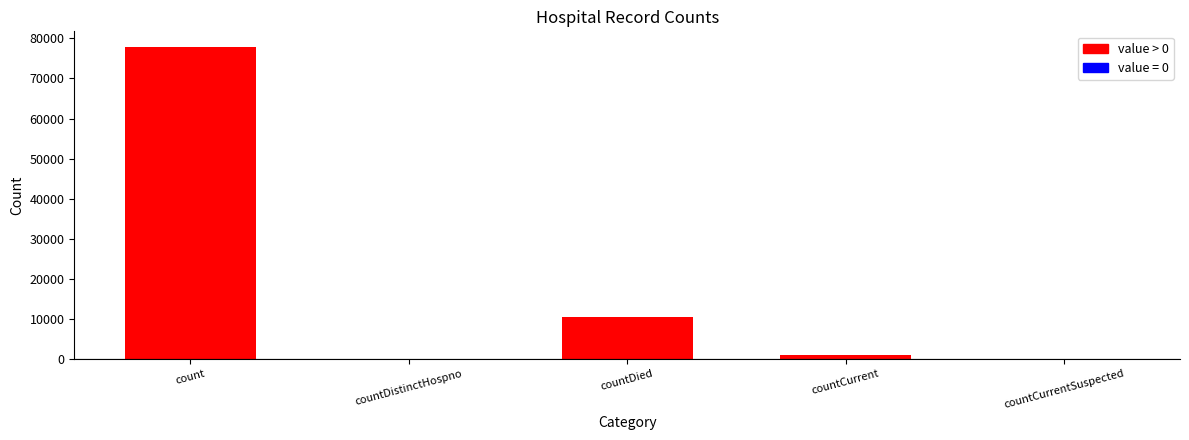

Reading right to left, what are all the values shown in this chart?

0	998	10473	0	77879